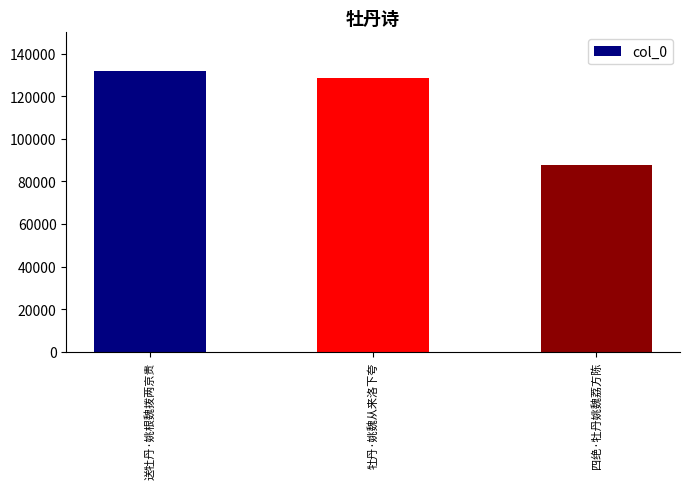

Rank the categories by value from highest to lowest.

送牡丹·姚根魏拨两京贵, 牡丹·姚魏从来洛下夸, 四绝·牡丹姚魏荔方陈